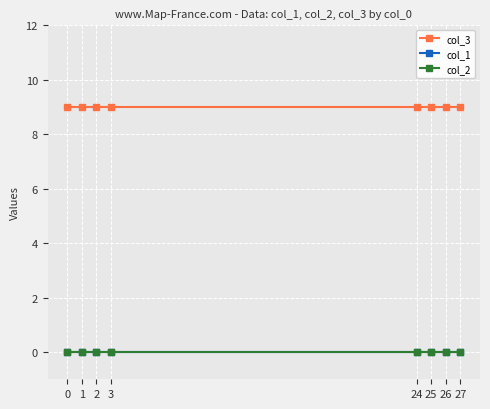

Does the chart have visible grid lines?

Yes